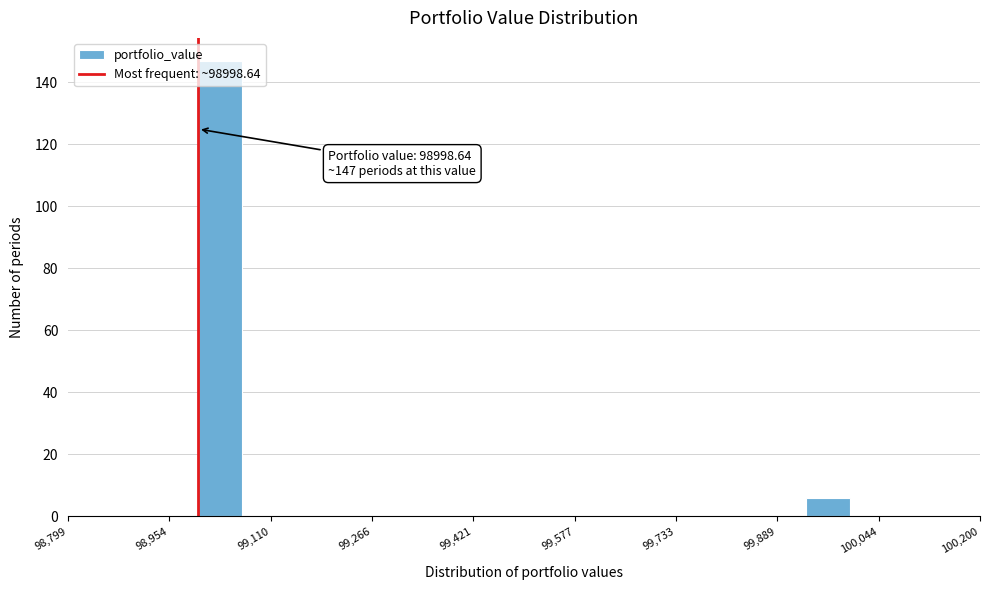

Around what value on the x-axis is the tallest bar? Give the approximate position of its centre, as read against the axis.

99040